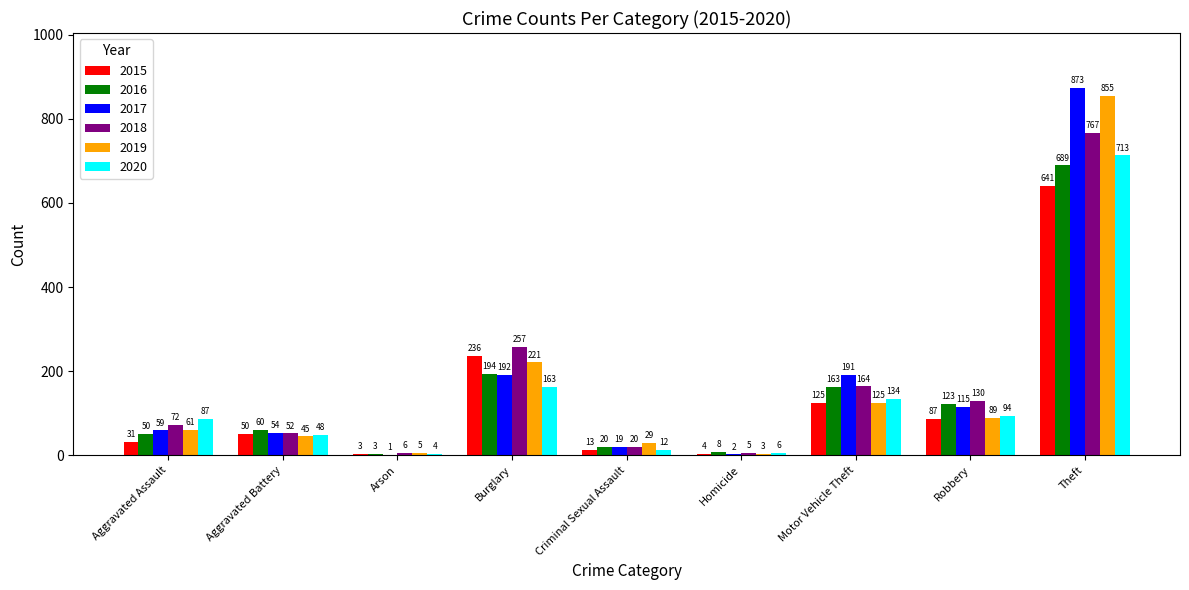

Reading left to right, what are all the values shown in this chart?

2015: 31	50	3	236	13	4	125	87	641
2016: 50	60	3	194	20	8	163	123	689
2017: 59	54	1	192	19	2	191	115	873
2018: 72	52	6	257	20	5	164	130	767
2019: 61	45	5	221	29	3	125	89	855
2020: 87	48	4	163	12	6	134	94	713